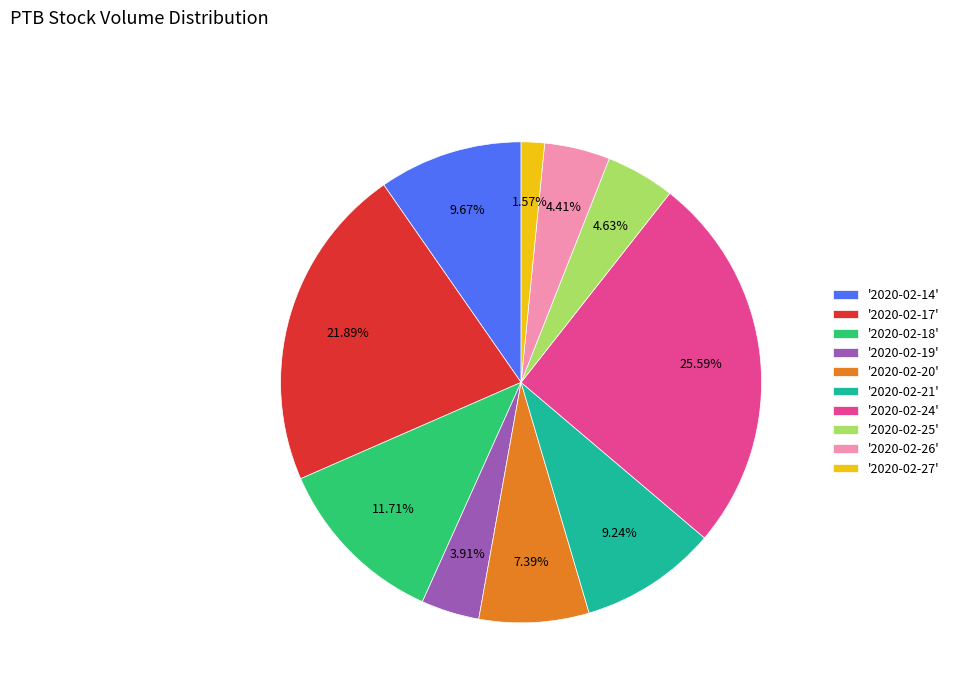

Between '2020-02-18' and '2020-02-25', which is larger?

'2020-02-18'